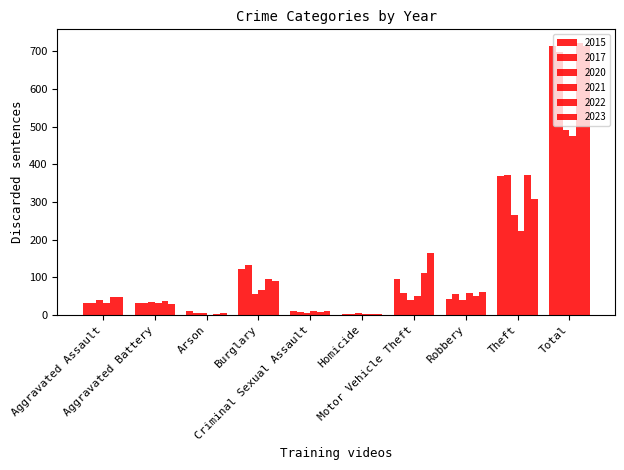

How many categories are shown in the chart?

10